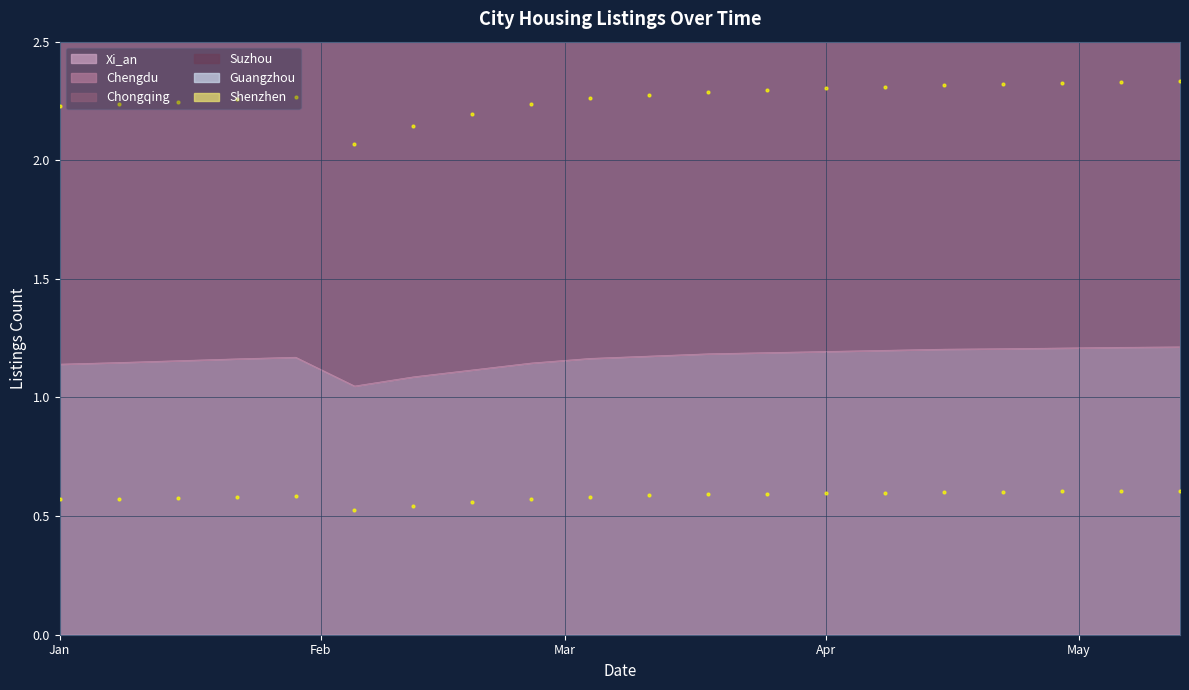

What is the total value across all series at 2024-02-12?

21.9